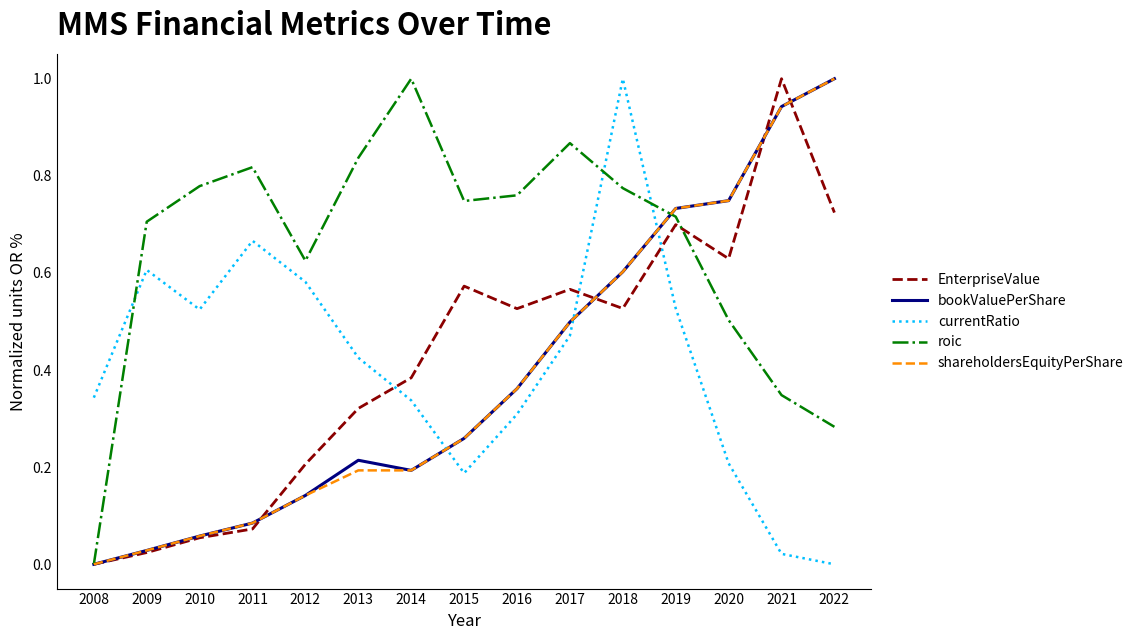

How many interior local peaks does the bookValuePerShare series have?

1